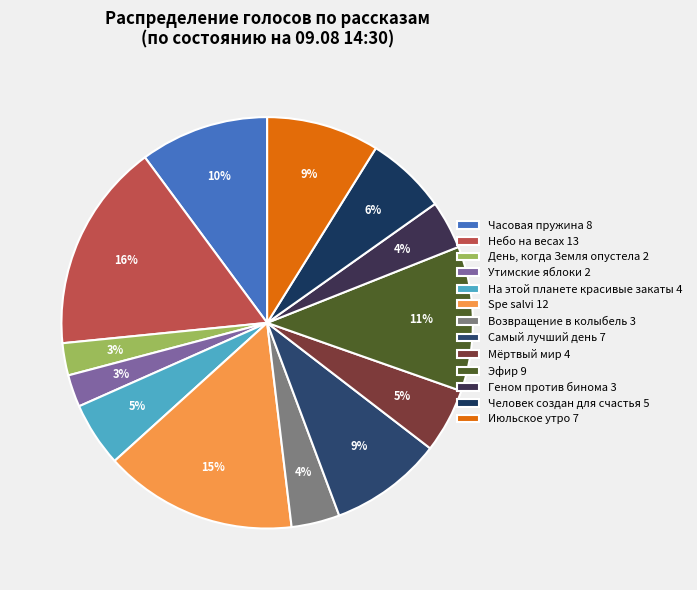

Count the number of slices in the pie.

13